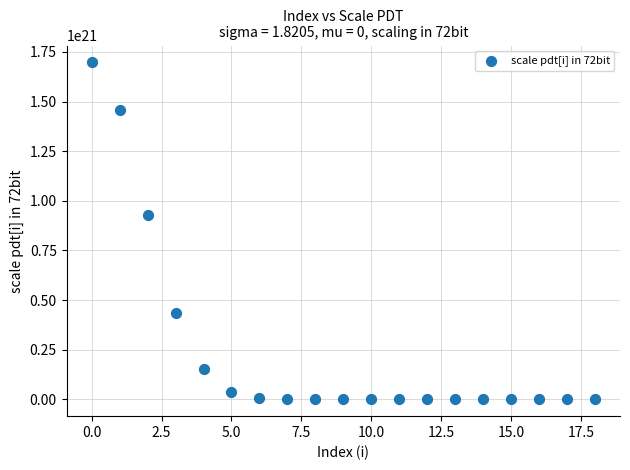

What Y value in the scatter plot is closest to 848840120873320185856?

928488355018011049984